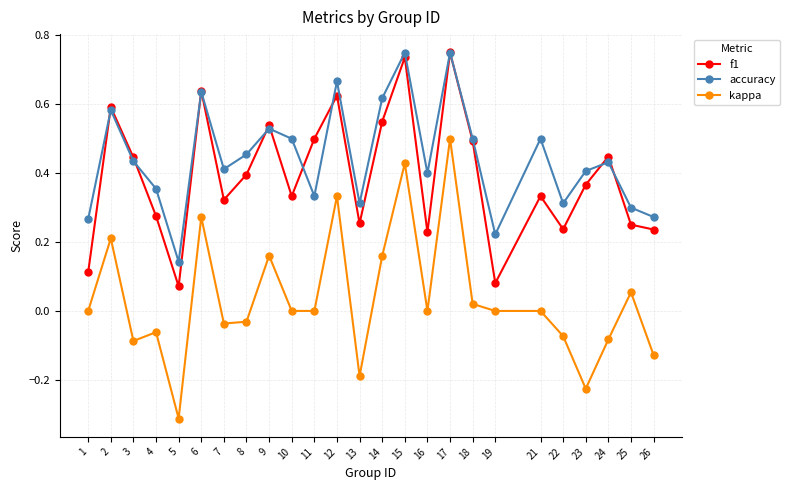

At which category does the chart reach its minimum across all series?

5